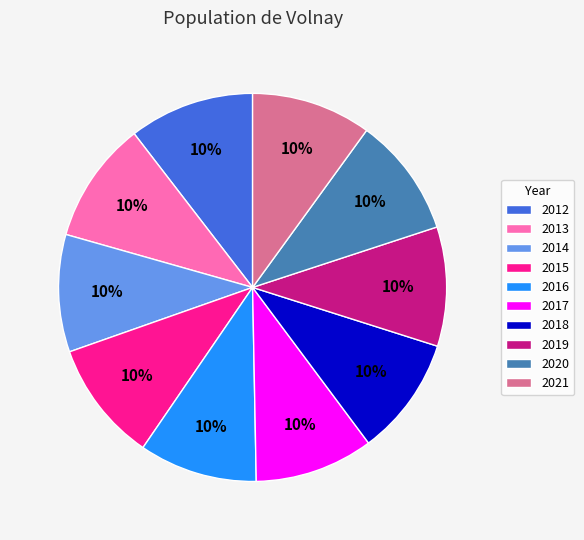

Does any single category account for the majority?

No